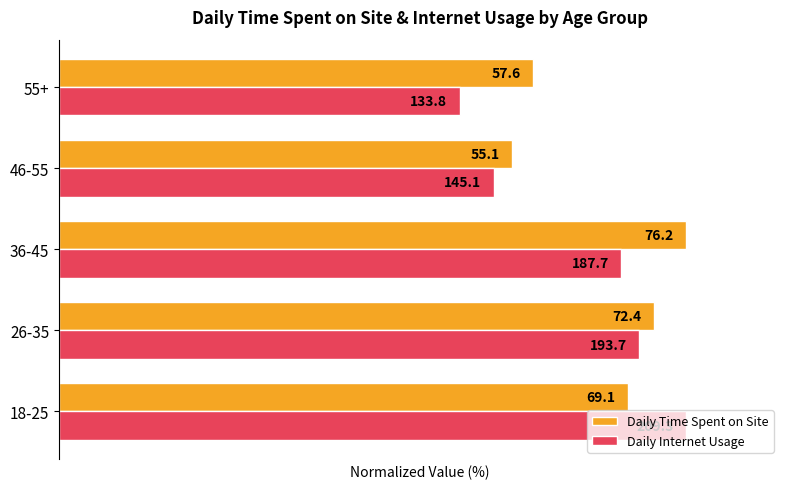

What are all the series names shown in the legend?

Daily Time Spent on Site, Daily Internet Usage